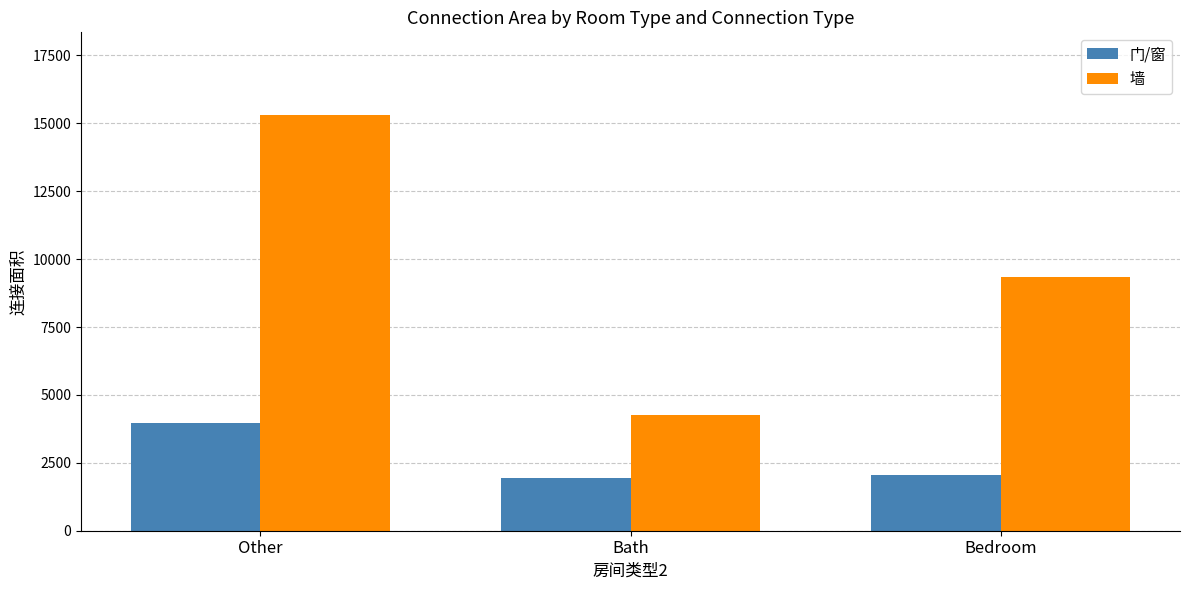

The 墙 series shows 15294 at Other. True or false?

True